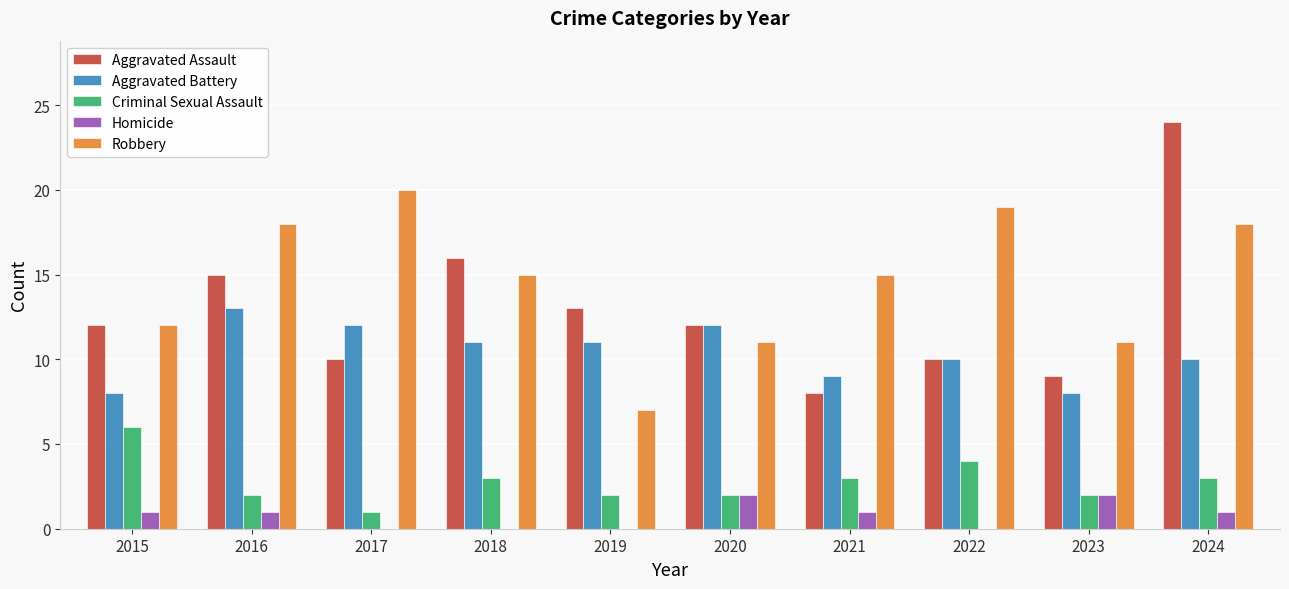

What is the approximate value of Aggravated Battery at 2019?

11